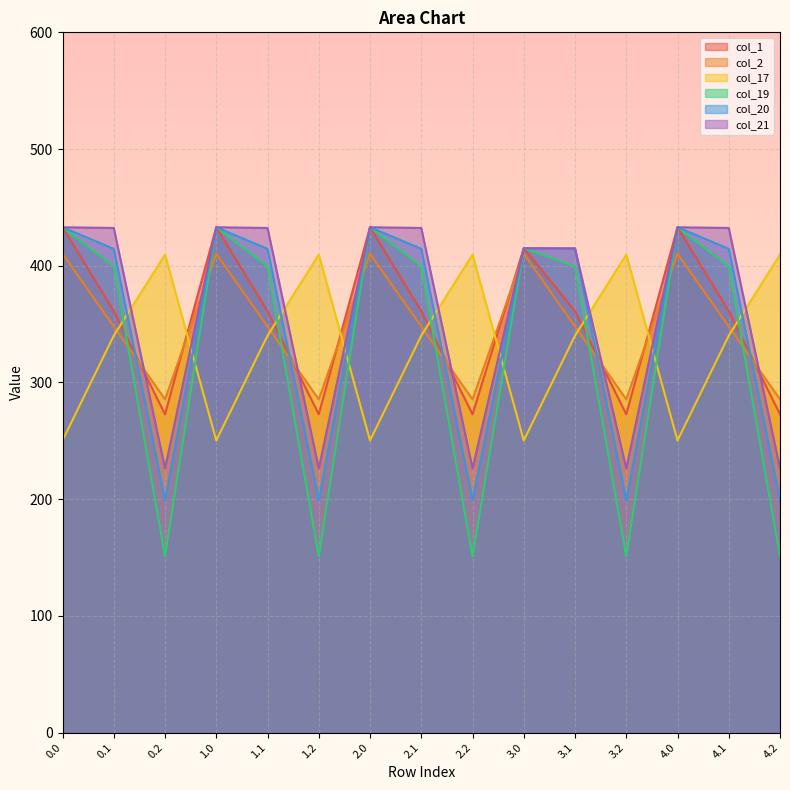

What is the sum of the col_19 values at 2.1 and 1.2?

550.8